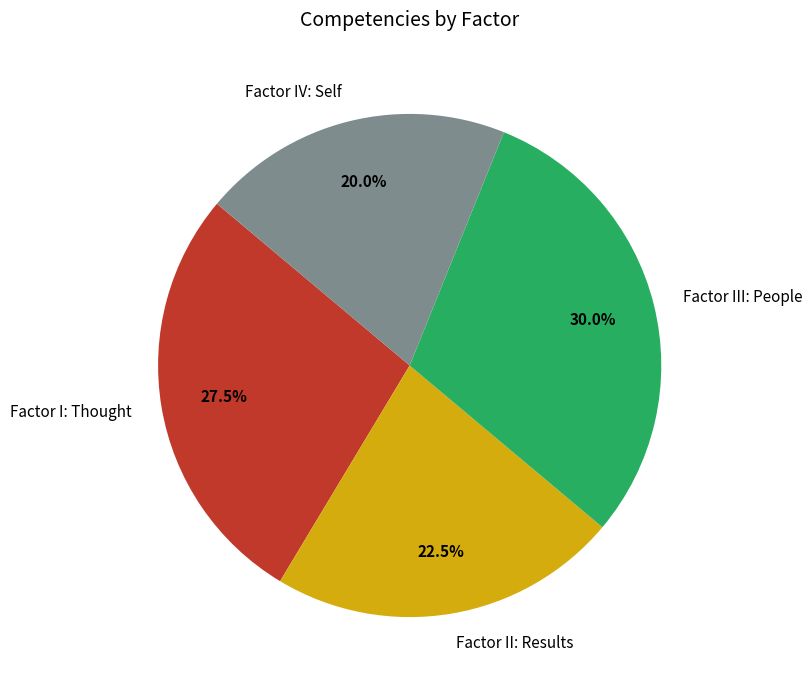

True or false: Factor III: People accounts for 30% of the total.

True